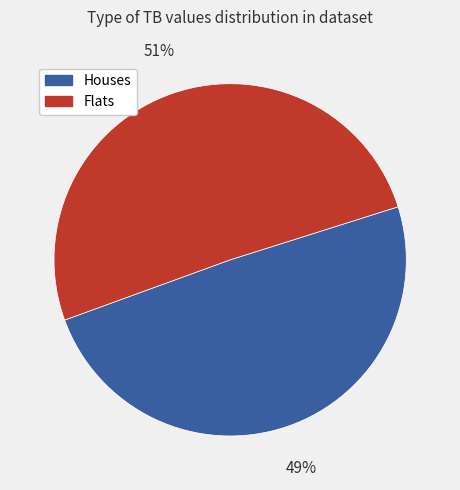

Which slice represents more than half of the pie?

Flats